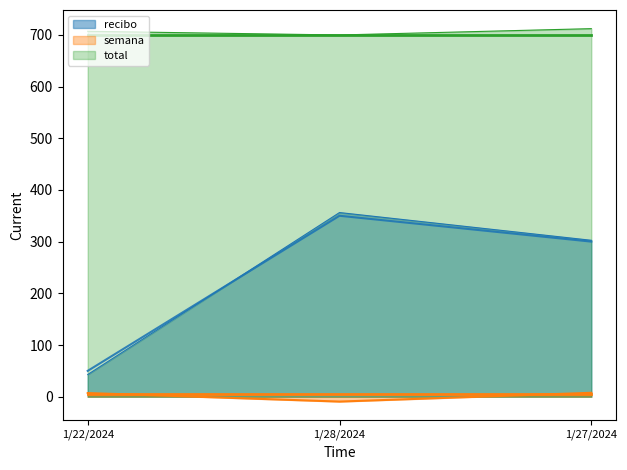

What is the difference between the recibo values at 1/28/2024 and 1/27/2024?

50